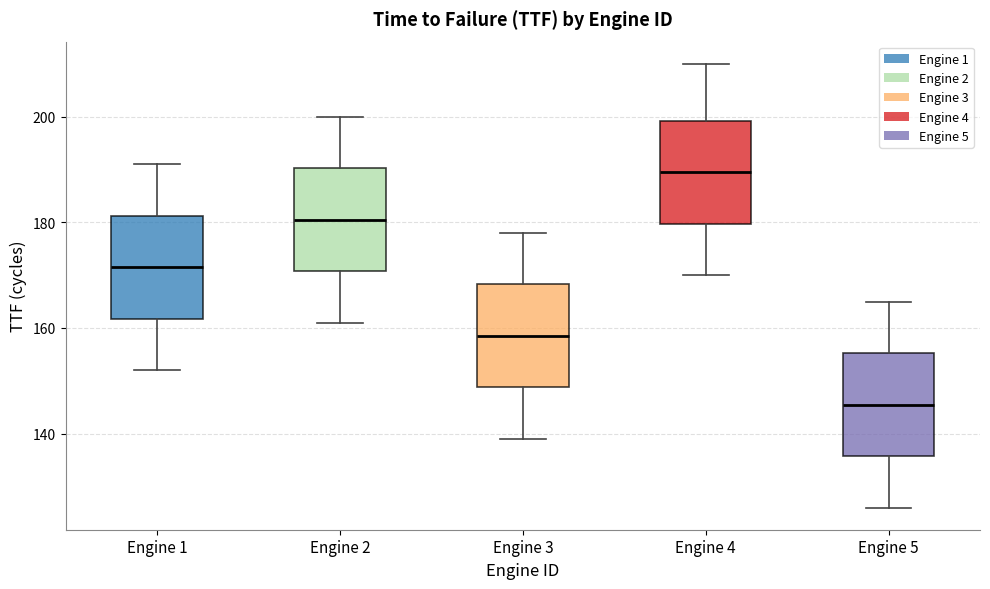

Which box's median line is the highest?

Engine 4